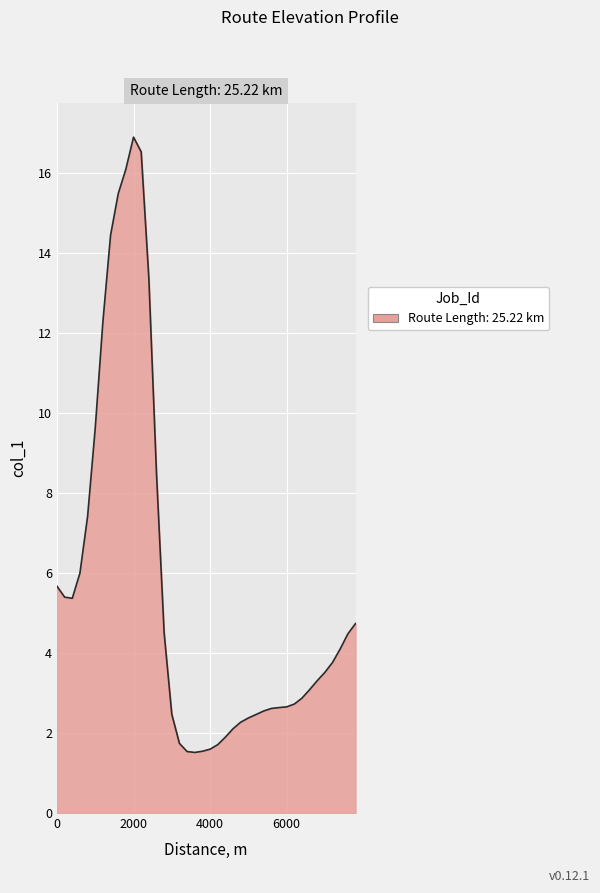

What is the difference between the maximum and minimum values?

15.4